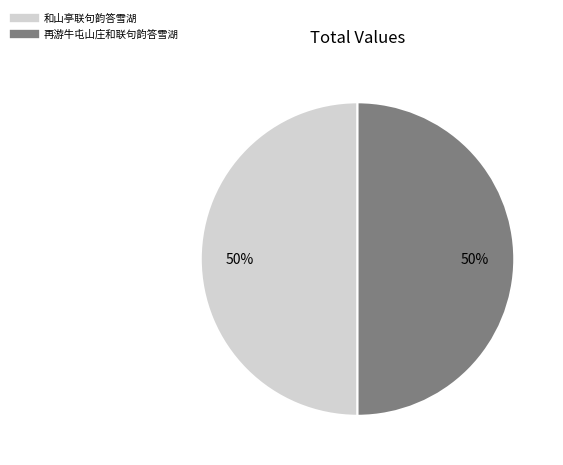

What is the ratio of the value at 和山亭联句韵答雪湖 to the value at 再游牛屯山庄和联句韵答雪湖?

1.0